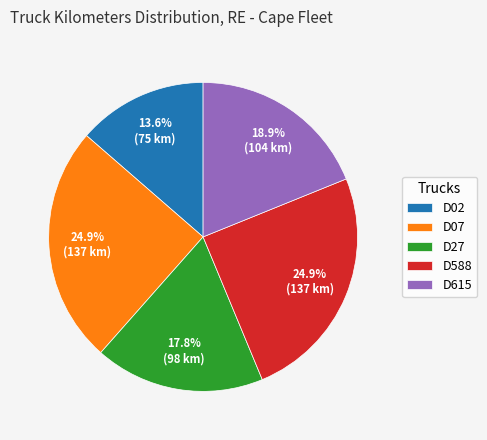

Which has a higher value, D07 or D615?

D07